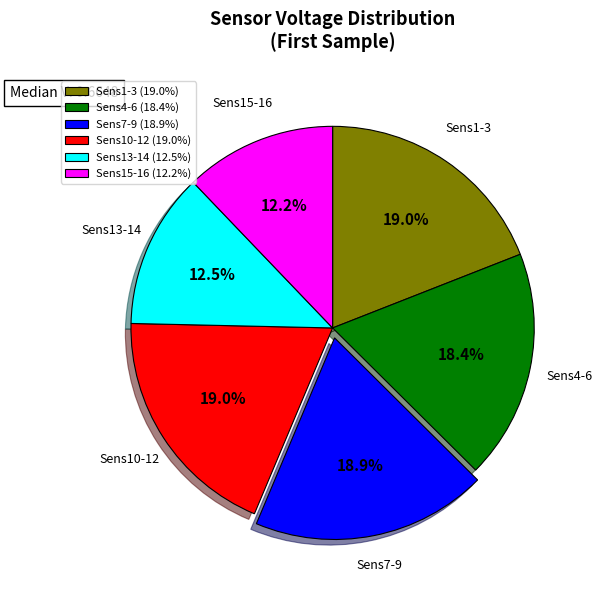

Approximately how many times larger is the value at Sens13-14 (12.5%) compared to Sens7-9 (18.9%)?

0.7